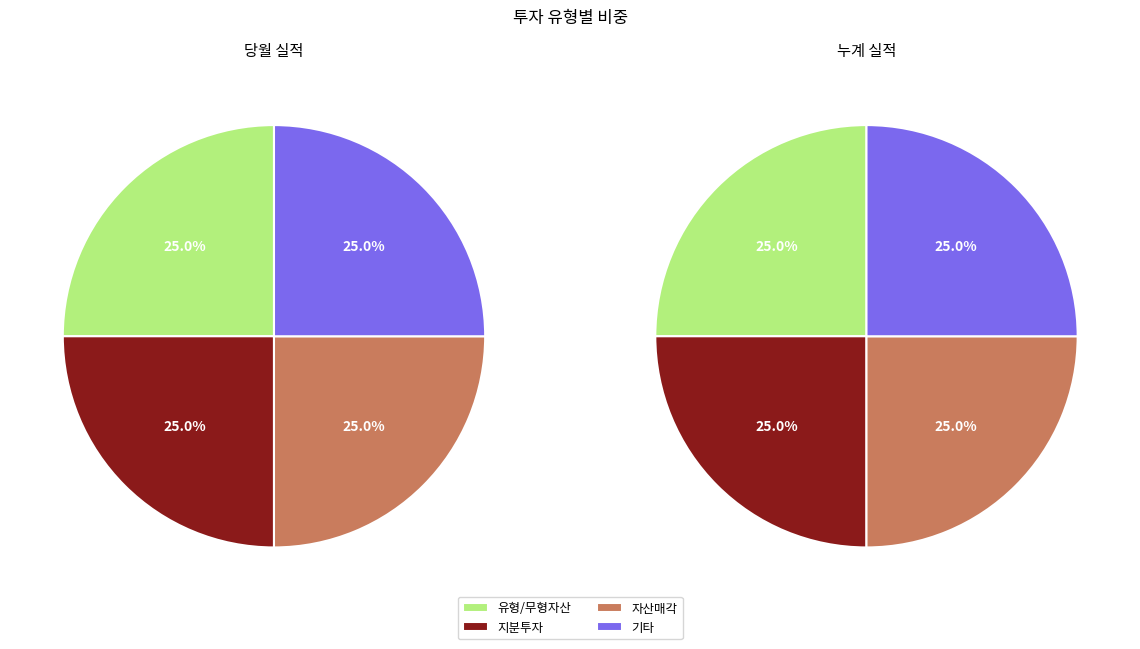

Does 기타 account for over 50% of the chart?

No